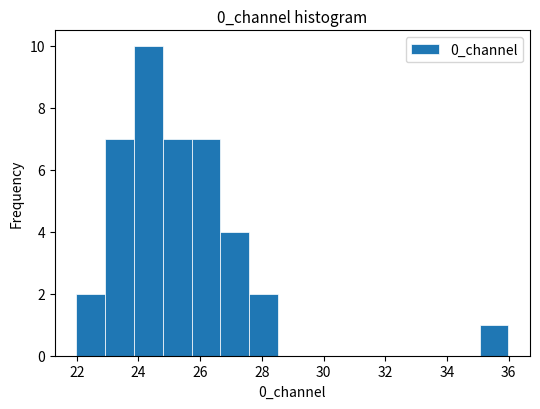

Reading left to right, list every bar in this chart as the range it spans on the x-axis followed by its height. Neither the bar edges nor the heights are printed on the chart, so give them approximately, as read against the axes.

22.0 to 23.0: 2
23.0 to 23.8: 7
23.8 to 24.8: 10
24.8 to 25.8: 7
25.8 to 26.6: 7
26.6 to 27.6: 4
27.6 to 28.6: 2
28.6 to 29.4: 0
29.4 to 30.4: 0
30.4 to 31.4: 0
31.4 to 32.2: 0
32.2 to 33.2: 0
33.2 to 34.2: 0
34.2 to 35.0: 0
35.0 to 36.0: 1